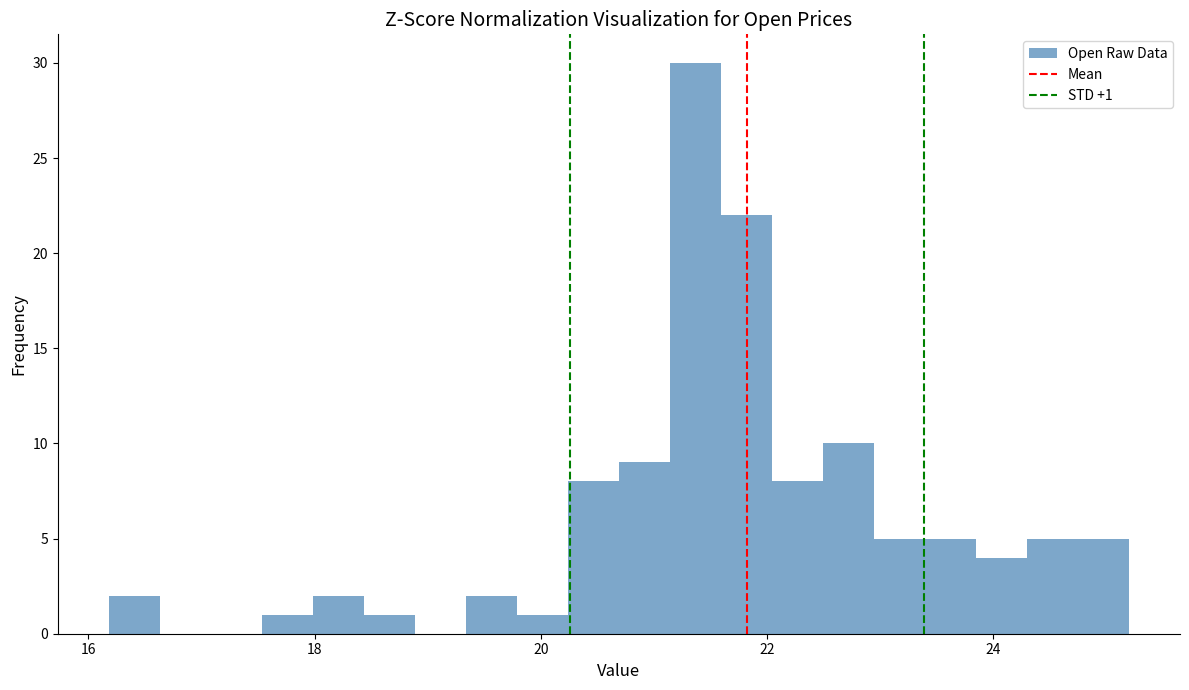

Around what value on the x-axis is the tallest bar? Give the approximate position of its centre, as read against the axis.

21.4